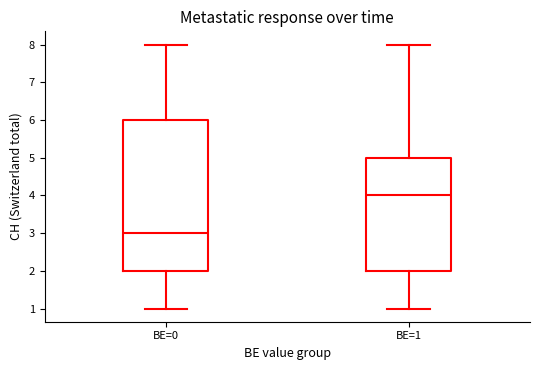

Reading left to right, read every box against the y-axis: the position of its median line, the range the box covers, and the ends of its whiskers. The values are not printed on the chart, so give them approximately, as read against the axis.

BE=0: median 3, box 2 to 6, whiskers 1 to 8
BE=1: median 4, box 2 to 5, whiskers 1 to 8